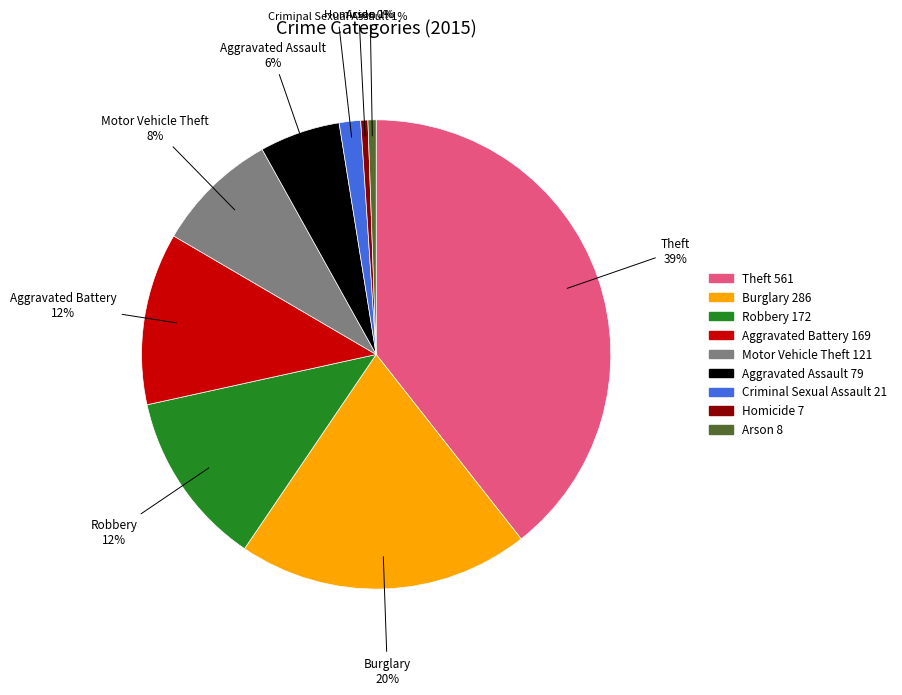

True or false: Aggravated Battery accounts for 12% of the total.

True